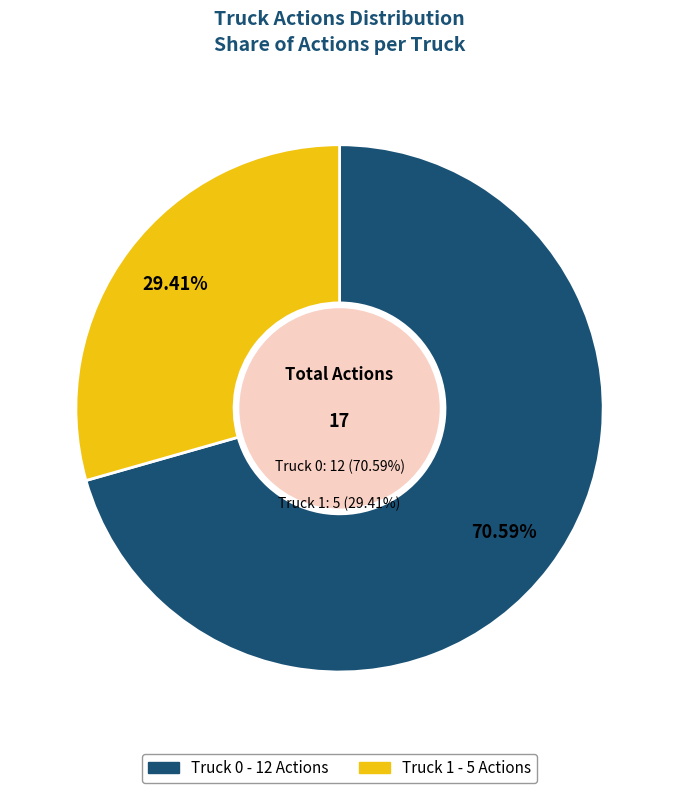

Rank the categories by value from highest to lowest.

Truck 0, Truck 1